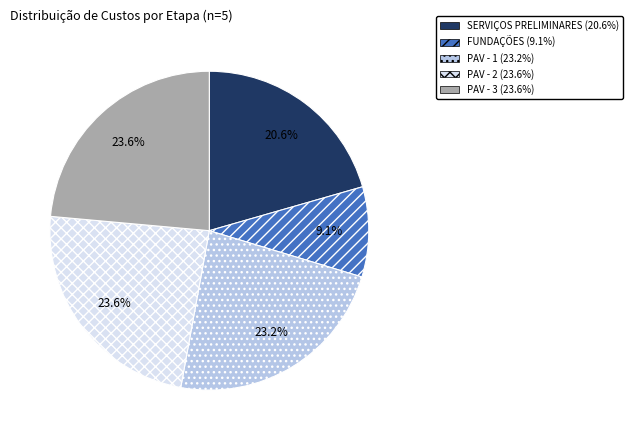

What is the smallest slice in the pie chart?

FUNDAÇÕES